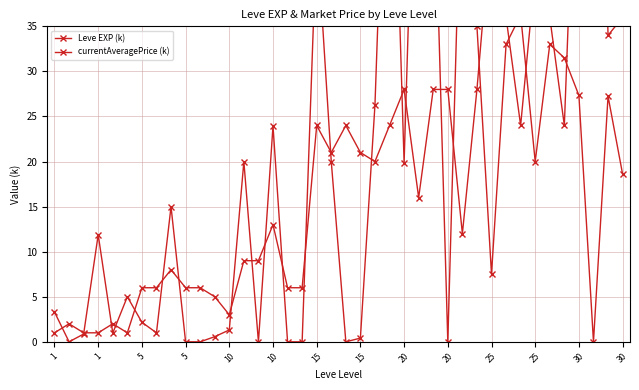

How many distinct data groups are displayed?

2